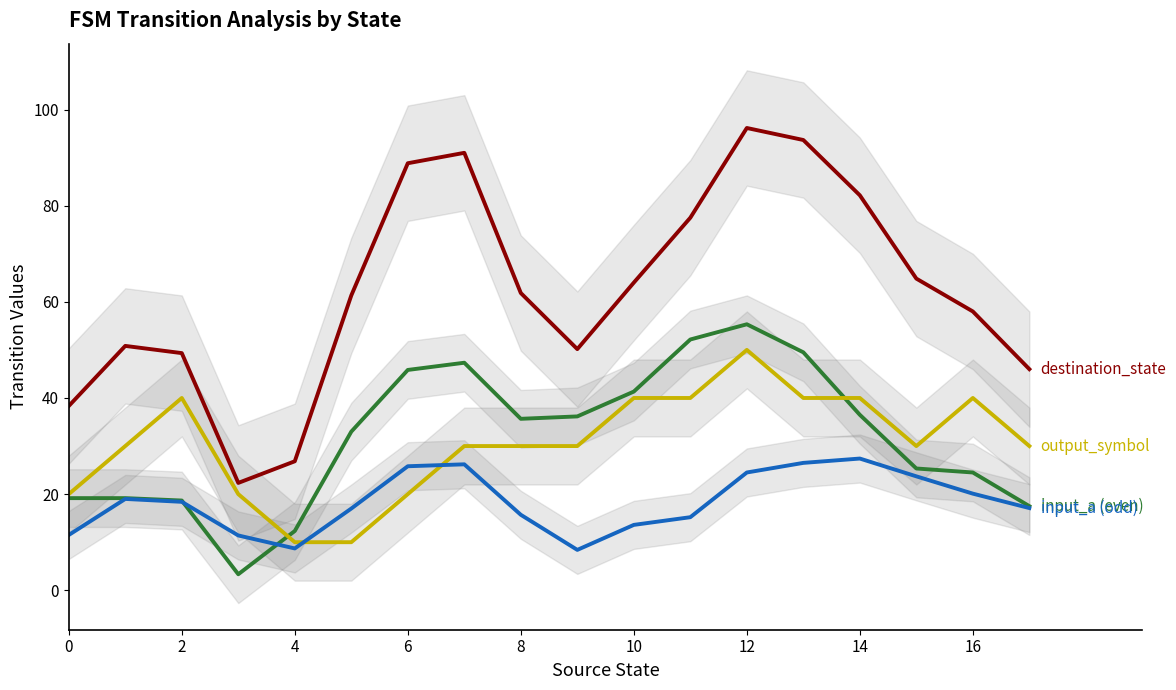

Count the output_symbol (scaled) values in the range 20 to 40.

15